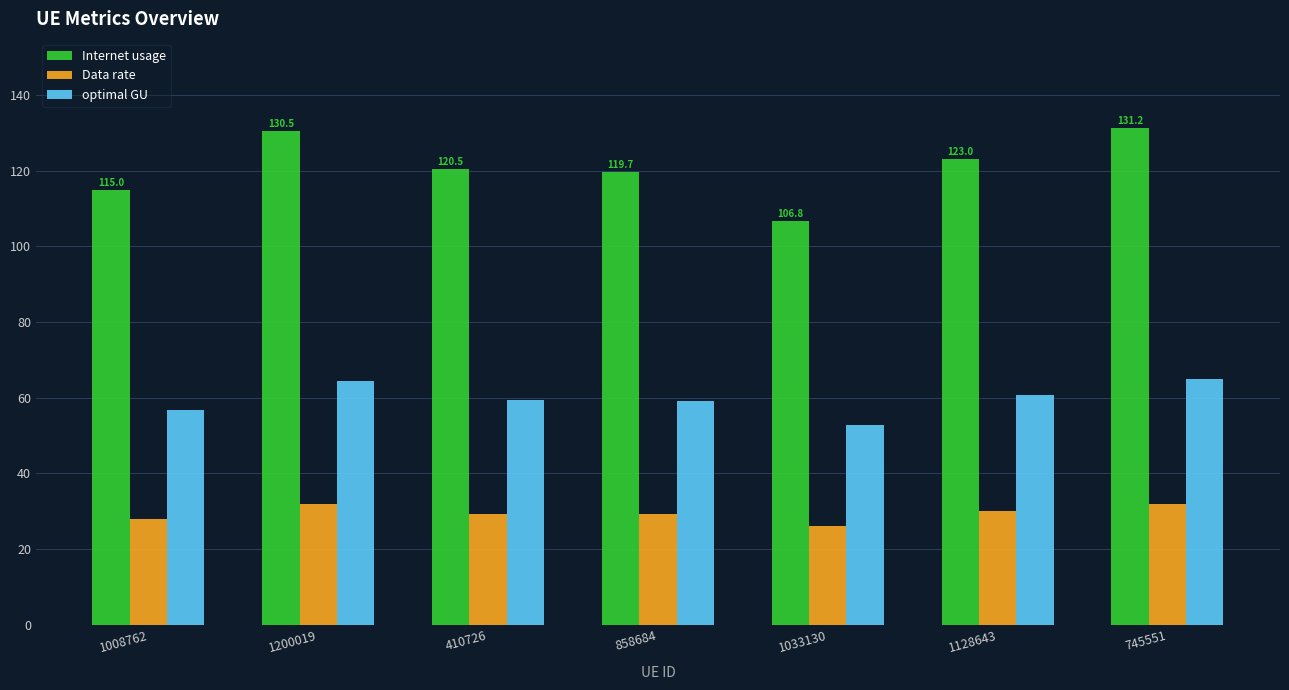

What is the value of the Internet usage bar at the 4th from the left?

119.7